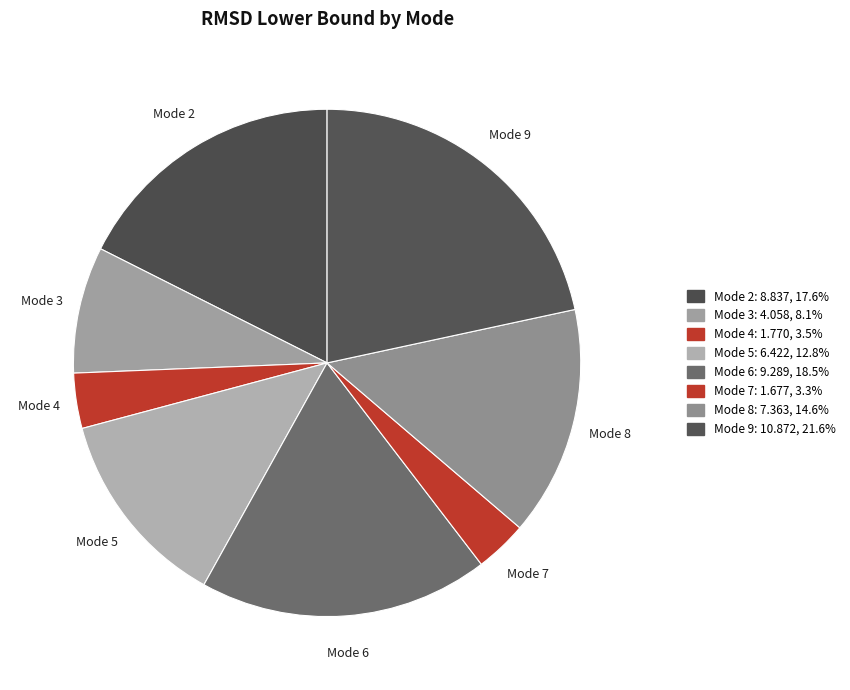

Approximately how many times larger is the value at Mode 8 compared to Mode 6?

0.8